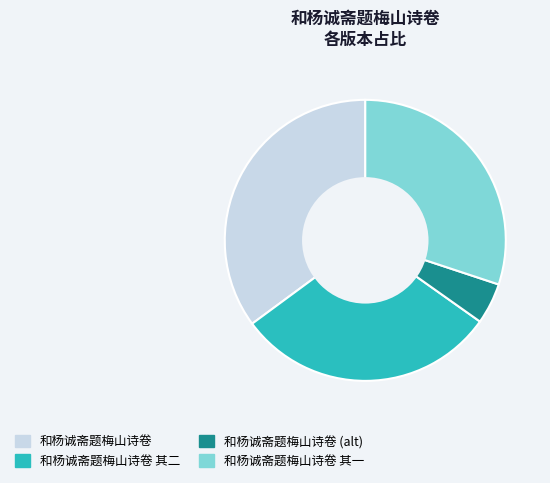

The 和杨诚斋题梅山诗卷 其二 slice represents 41% of the pie. True or false?

False